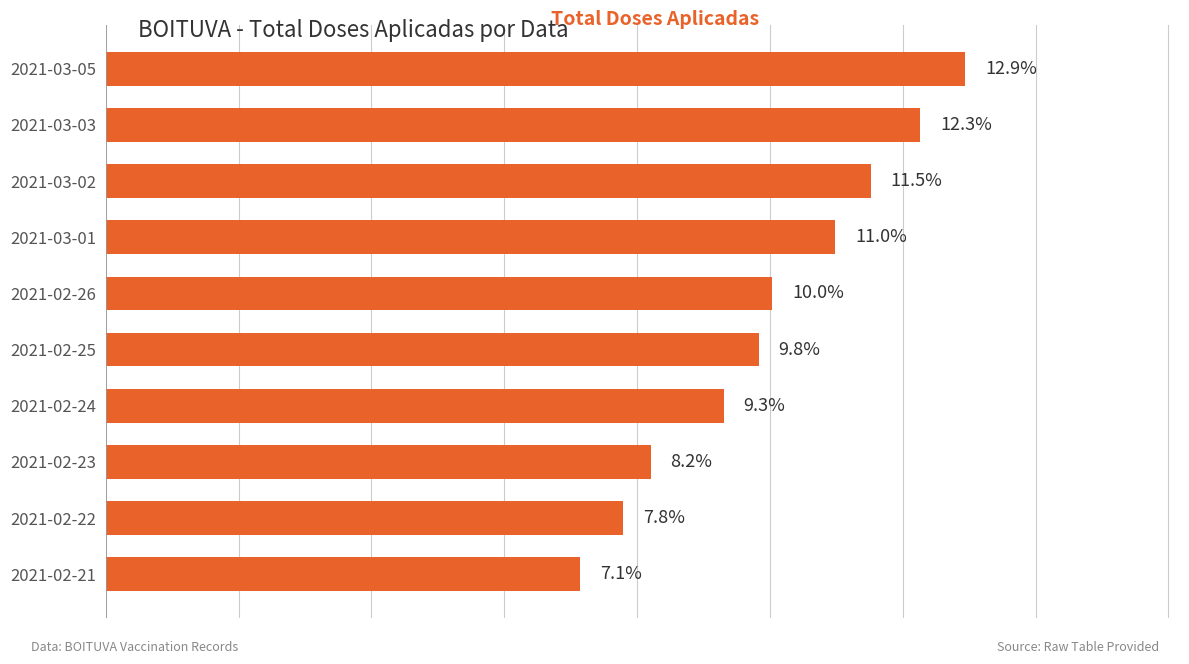

Which label corresponds to the largest value in the chart?

2021-03-05